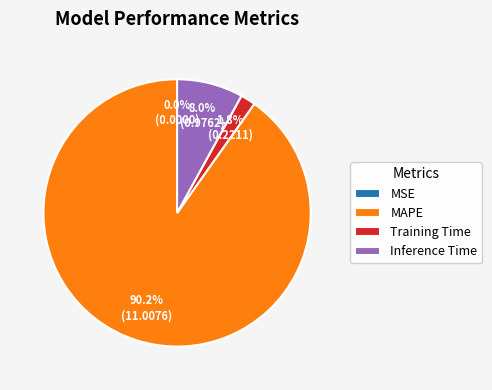

What percentage is the Inference Time slice, to the nearest percent?

8%